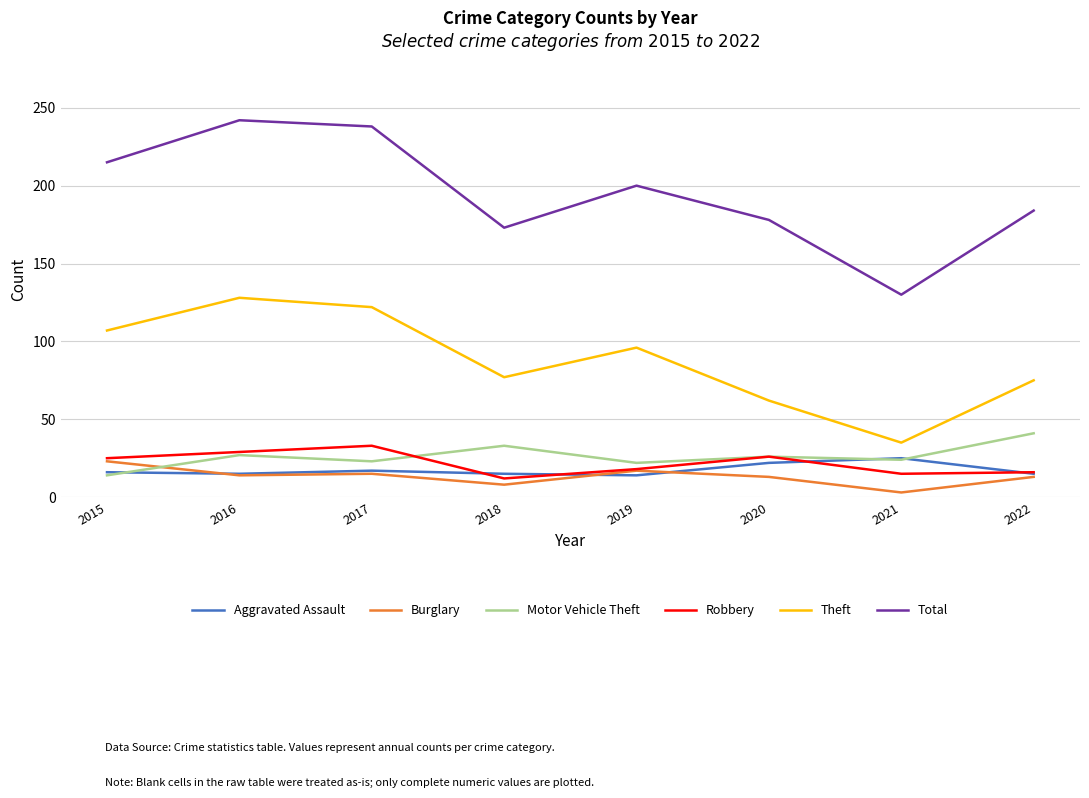

Which series has the largest range (max minus min)?

Total